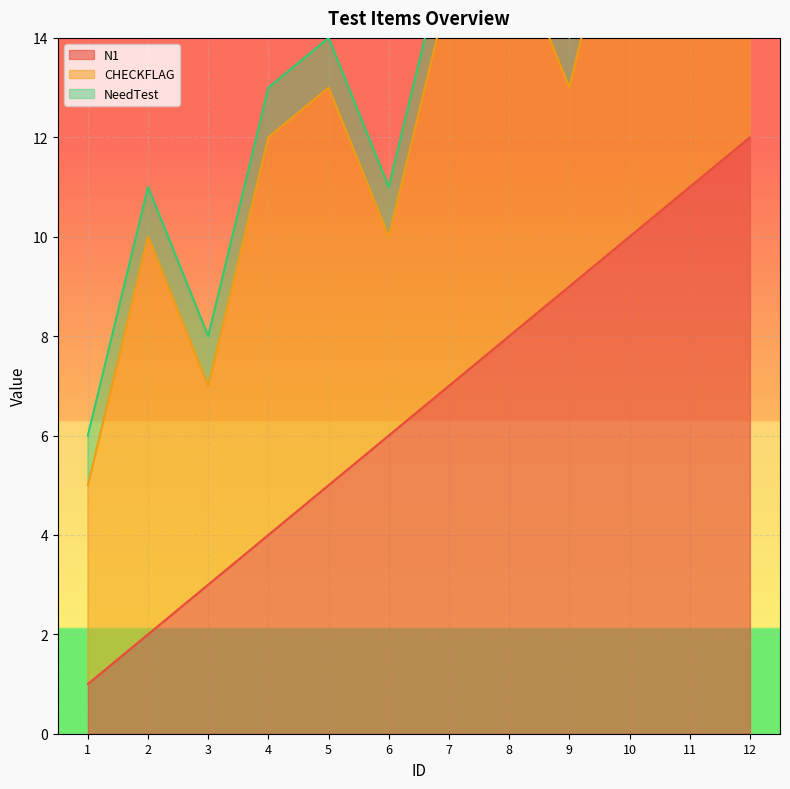

List the labels in order of N1 value, largest first.

12, 11, 10, 9, 8, 7, 6, 5, 4, 3, 2, 1